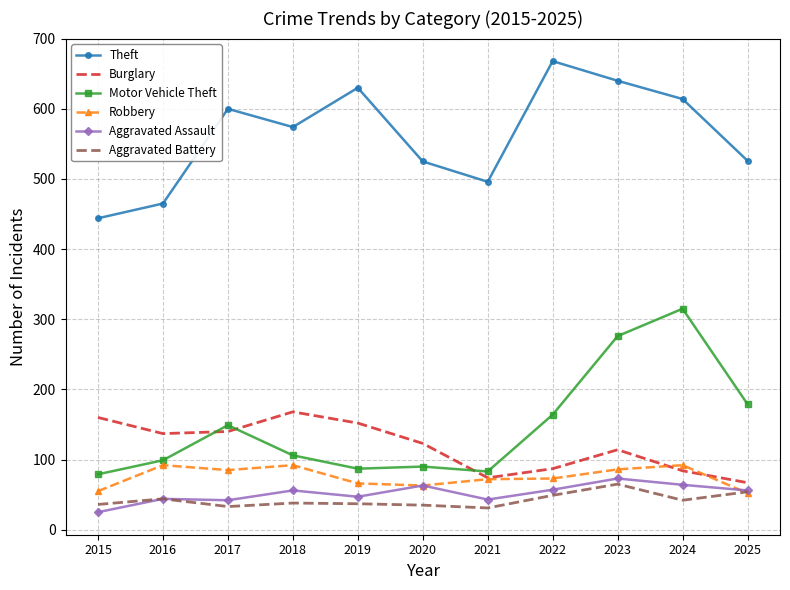

The value of Motor Vehicle Theft at 2017 is 74. True or false?

False